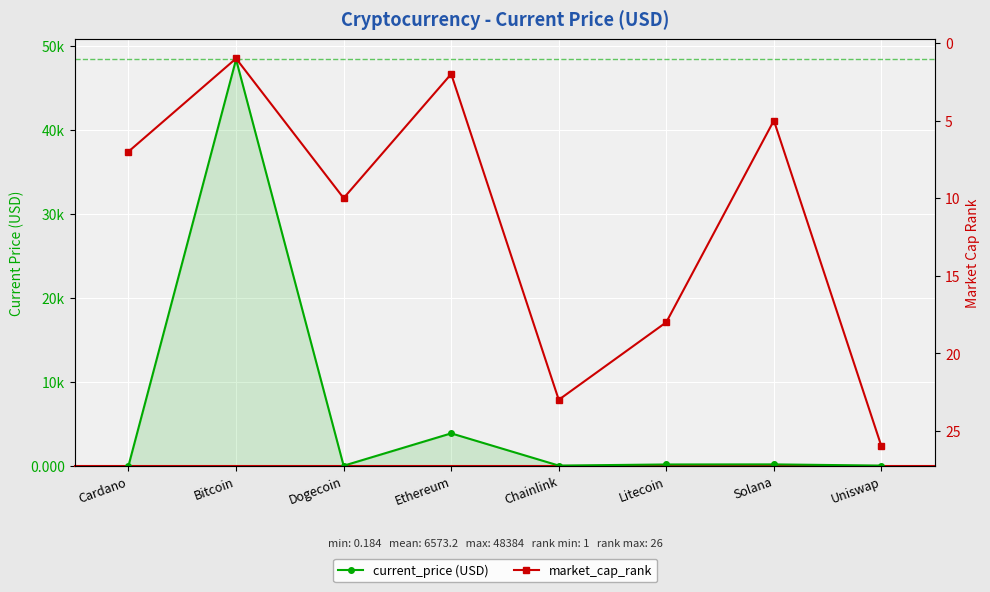

After their last crossing, which series has the higher values: current_price (USD) or market_cap_rank?

market_cap_rank